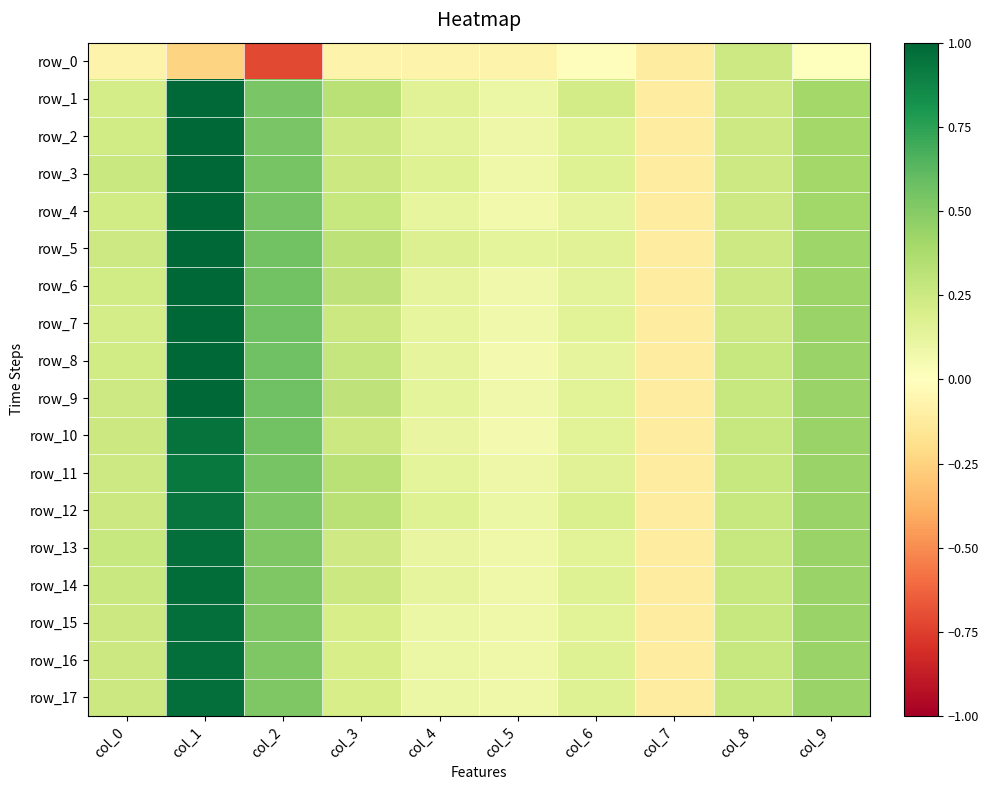

What is the total value across all series at col_0?

4.1